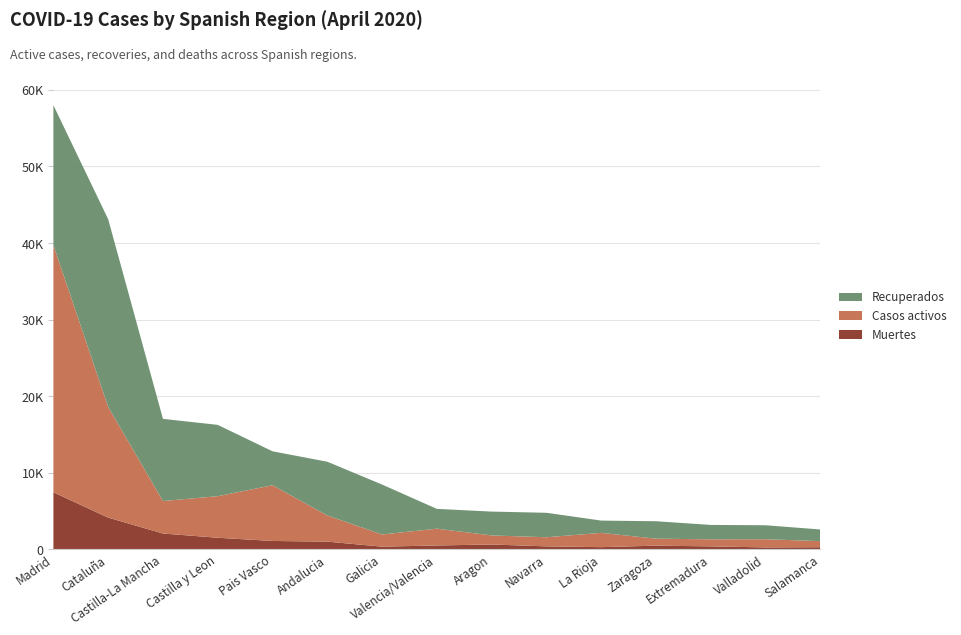

Reading right to left, what are all the values shown in this chart?

Recuperados: Salamanca=1521	Valladolid=1824	Extremadura=1878	Zaragoza=2274	La Rioja=1603	Navarra=3194	Aragon=3113	Valencia/Valencia=2583	Galicia=6520	Andalucia=7019	Pais Vasco=4430	Castilla y Leon=9309	Castilla-La Mancha=10728	Cataluña=24514	Madrid=18260
Casos activos: Salamanca=794	Valladolid=1070	Extremadura=921	Zaragoza=913	La Rioja=1866	Navarra=1190	Aragon=1182	Valencia/Valencia=2194	Galicia=1588	Andalucia=3411	Pais Vasco=7277	Castilla y Leon=5429	Castilla-La Mancha=4242	Cataluña=14446	Madrid=32277
Muertes: Salamanca=287	Valladolid=260	Extremadura=397	Zaragoza=491	La Rioja=294	Navarra=397	Aragon=643	Valencia/Valencia=515	Galicia=360	Andalucia=1017	Pais Vasco=1103	Castilla y Leon=1521	Castilla-La Mancha=2075	Cataluña=4152	Madrid=7460